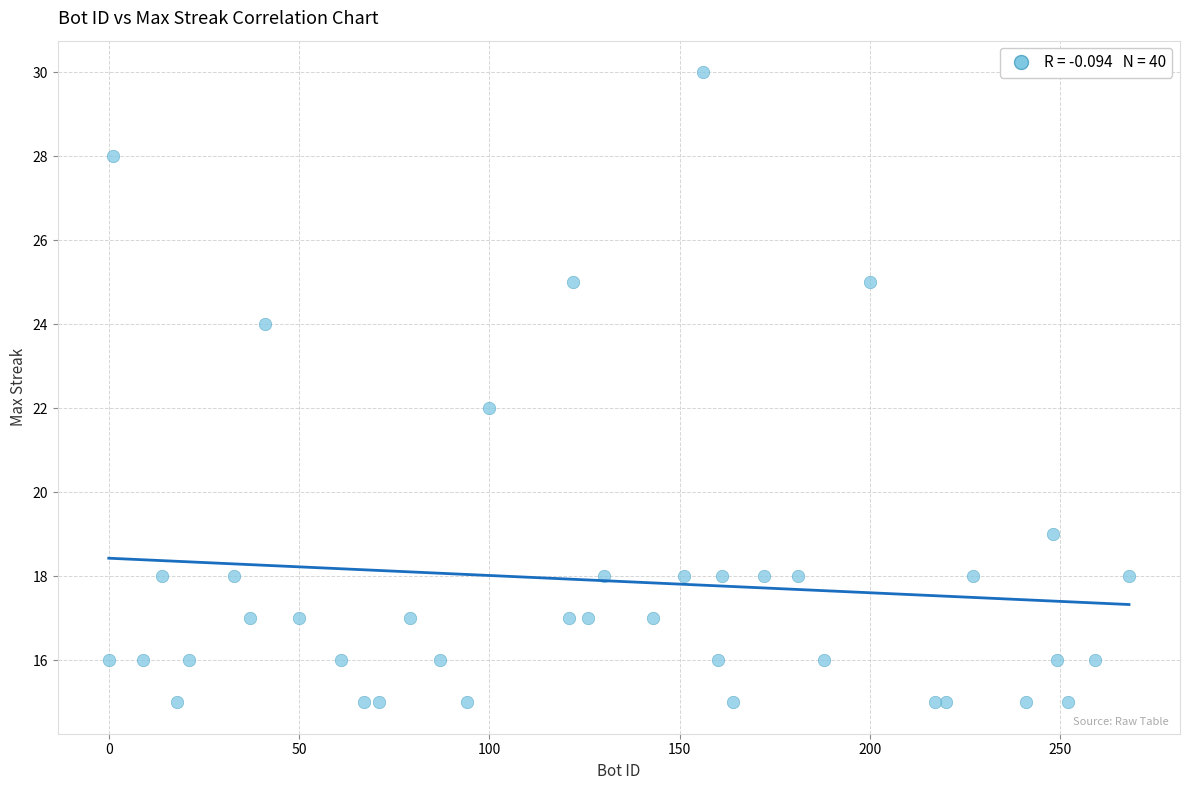

What is the range of Y values (max minus min)?

15